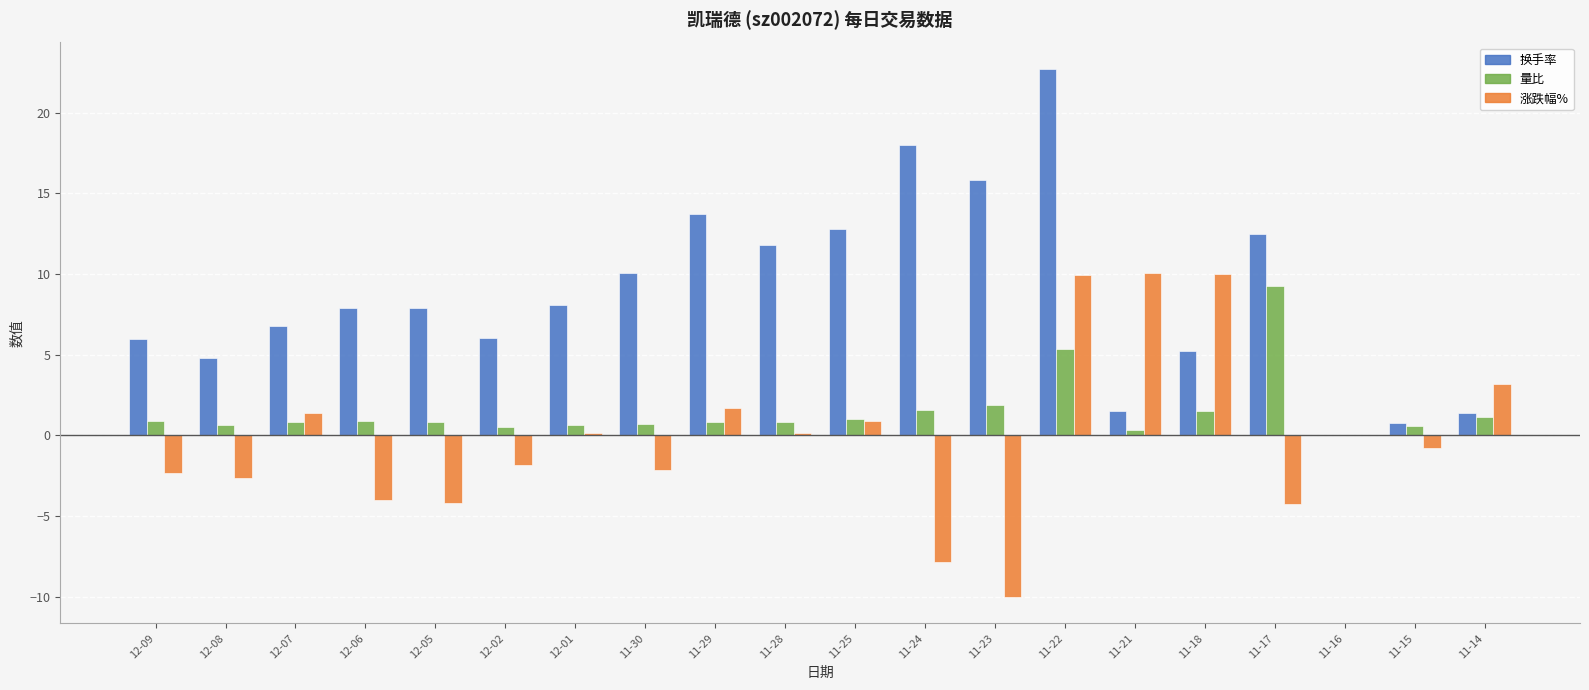

What is the average value of the 量比 series?

1.5